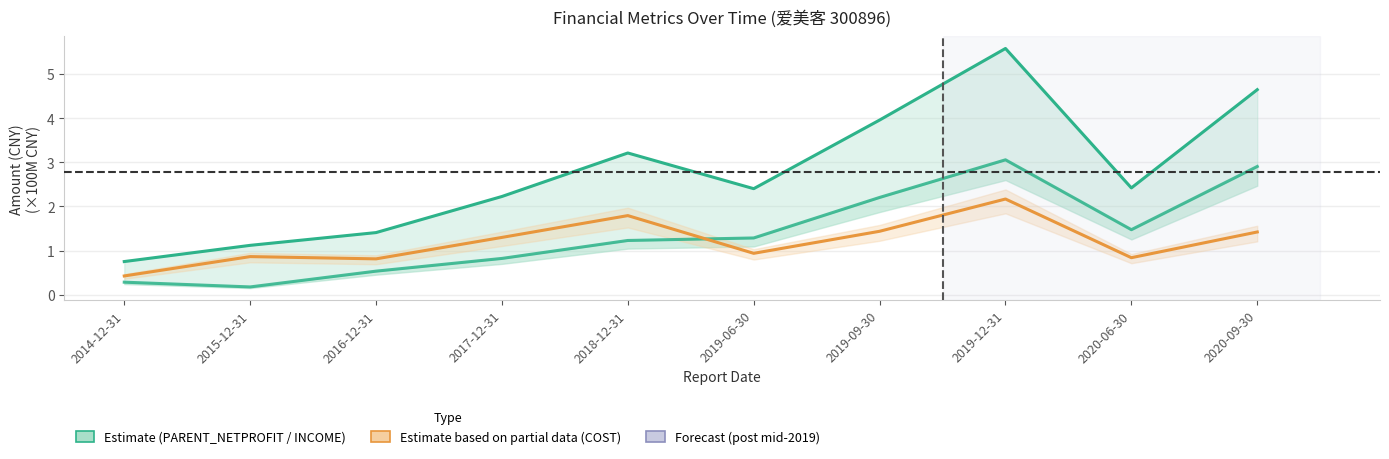

What is the difference between the maximum and minimum values in the TOTAL_OPERATE_COST series?

1.7